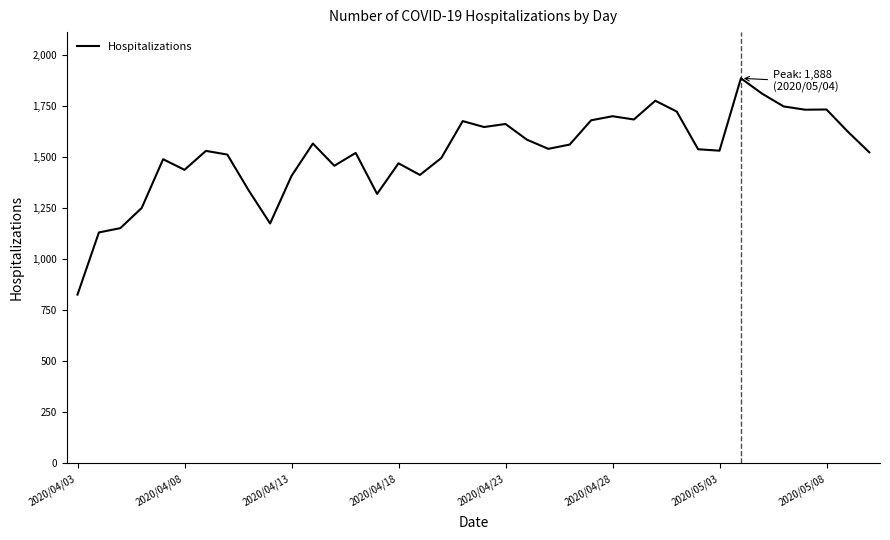

What is the minimum value shown in the chart?

827